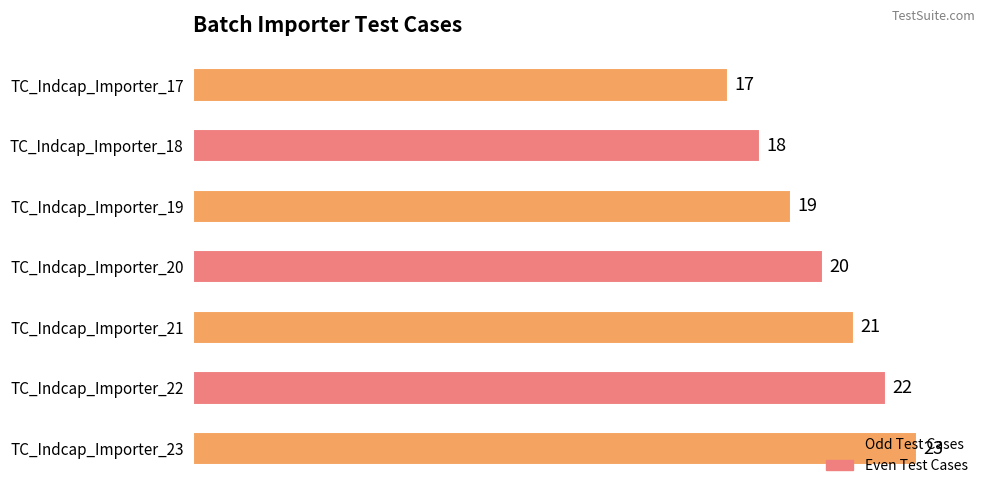

Is it true that the value at TC_Indcap_Importer_20 is 8?

False